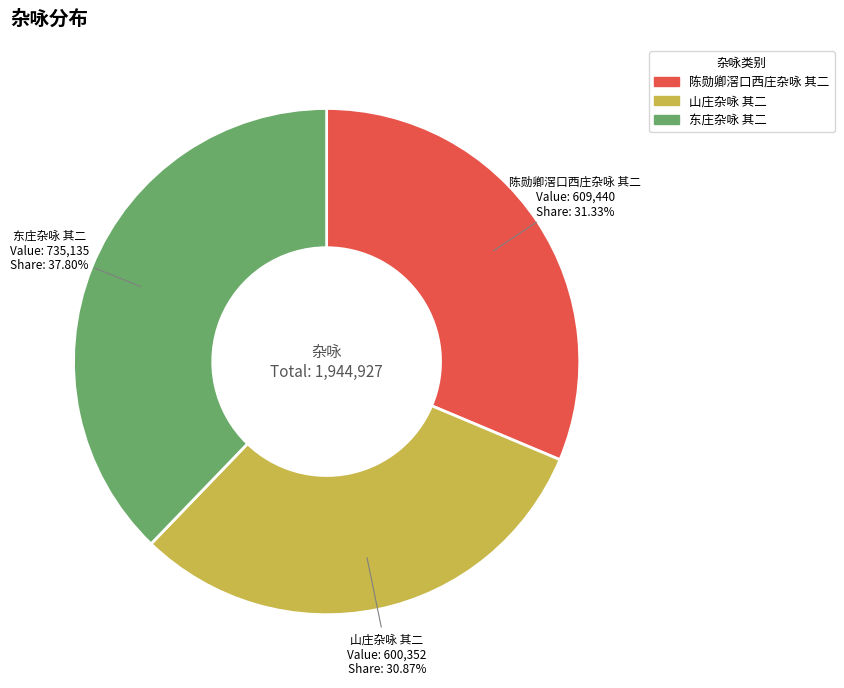

Combined, do 东庄杂咏 其二 and 山庄杂咏 其二 account for over 50%?

Yes